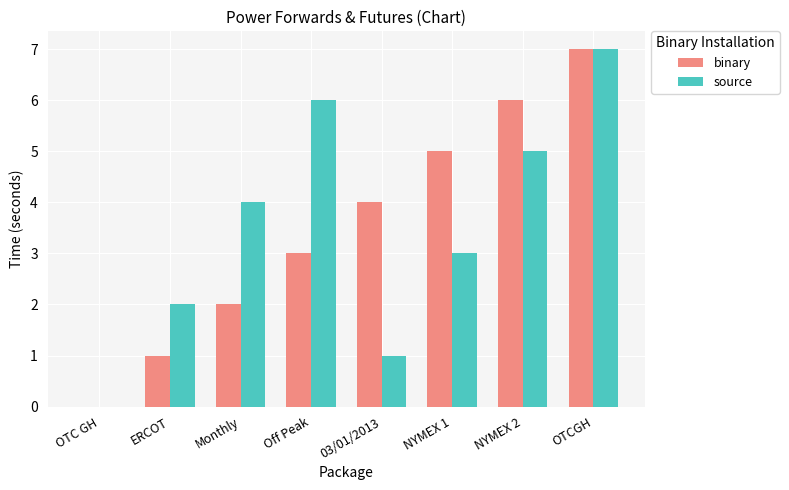

At which label is binary closest to 3?

Off Peak